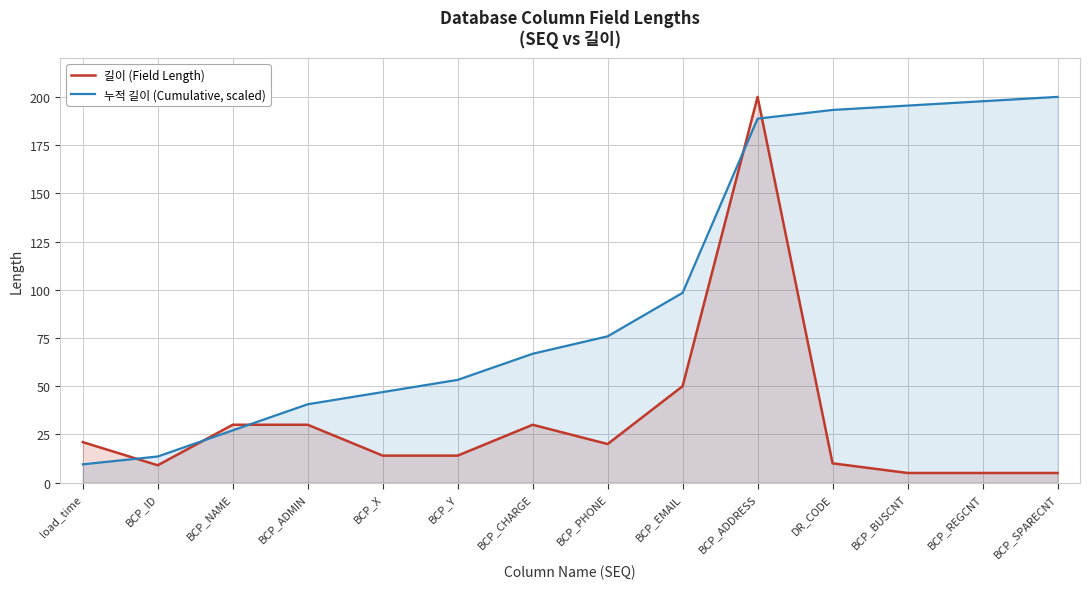

At which label does 길이 (Field Length) reach its peak?

BCP_ADDRESS